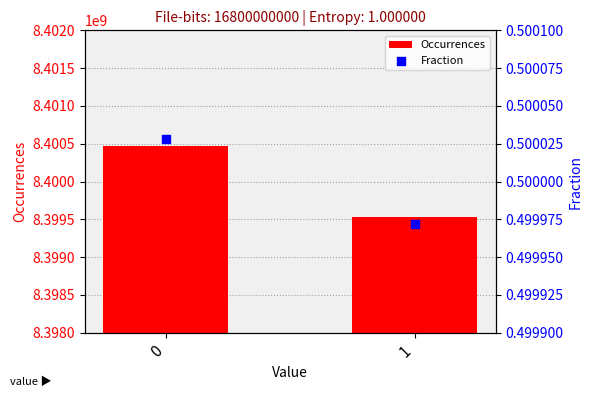

What is the total value across all series at 0?

8400474851.5